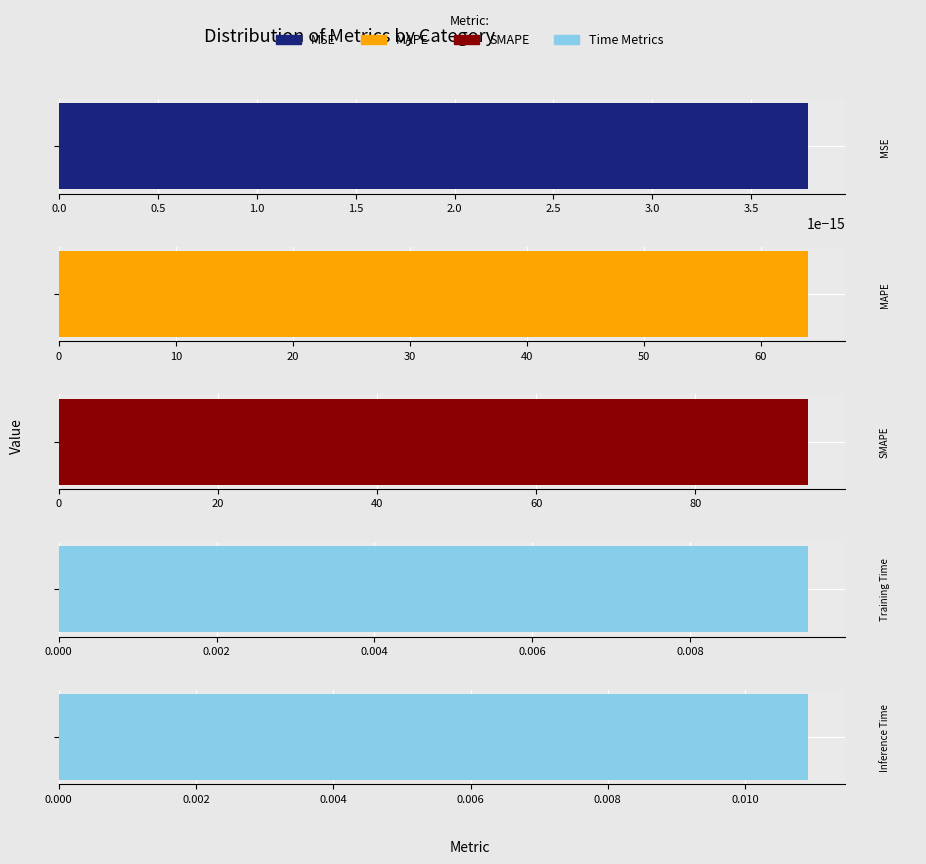

Reading left to right, what are all the values shown in this chart?

MSE=0.0	MAPE=64.0	SMAPE=94.1	Training Time=0.0	Inference Time=0.0